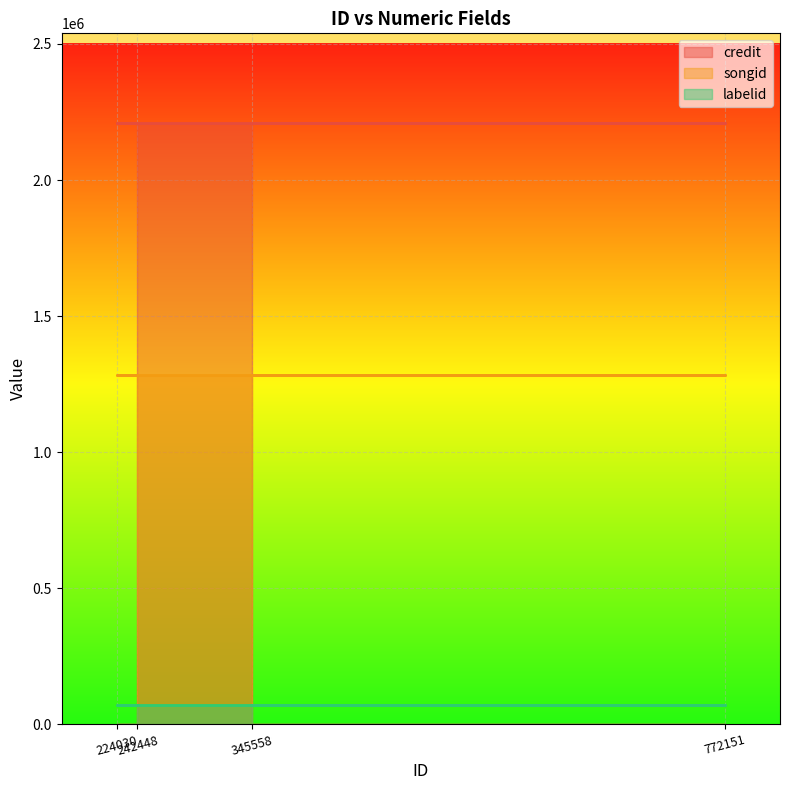

What is the lowest value of the credit series?

2207880